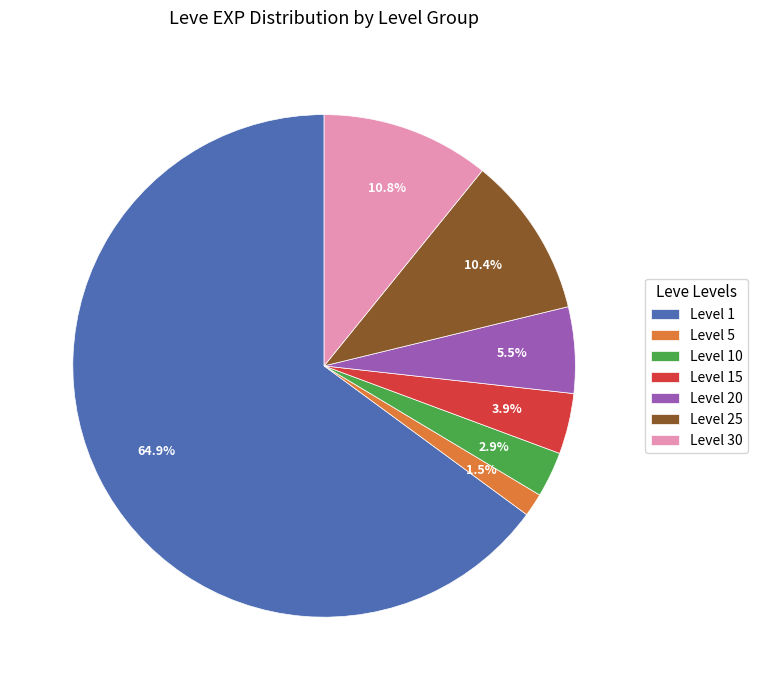

Which category has the smallest portion of the pie?

Level 5